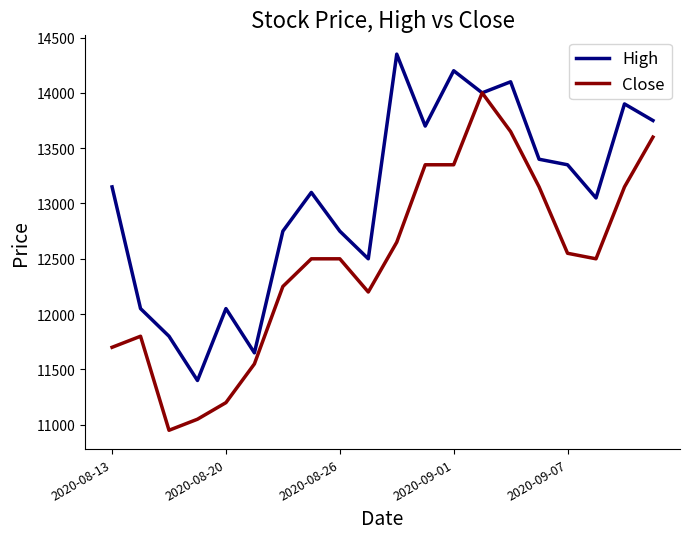

What is the maximum value for Close?

14000